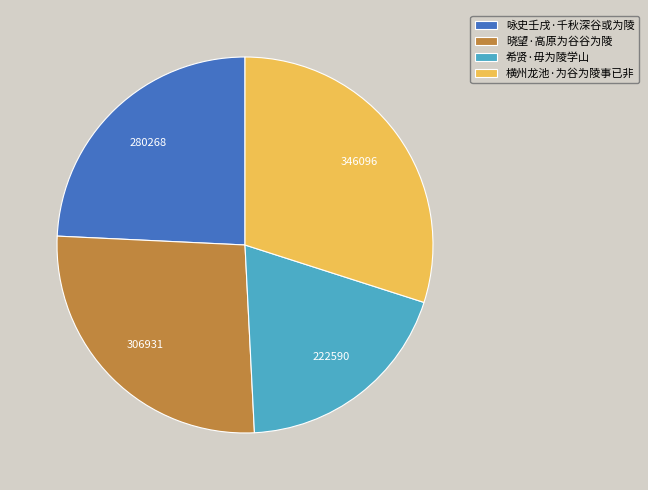

The 咏史壬戌·千秋深谷或为陵 slice represents 10% of the pie. True or false?

False